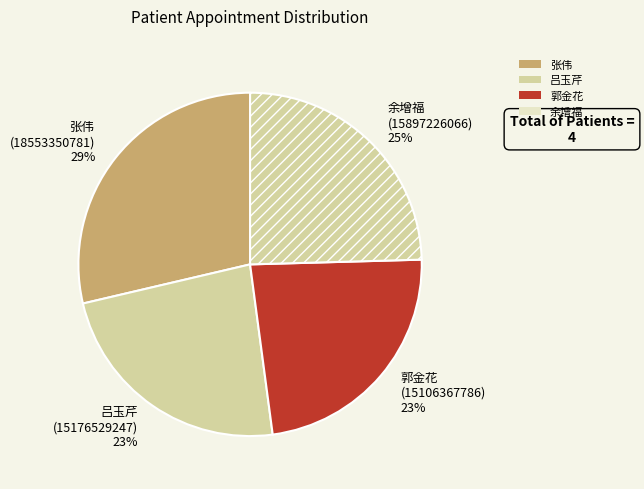

True or false: 余增福 accounts for 10% of the total.

False